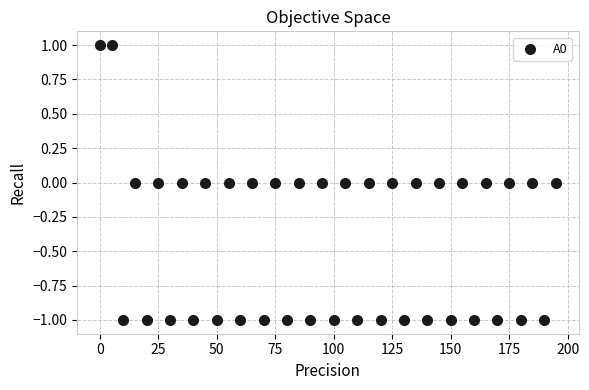

What is the range of X values (max minus min)?

195